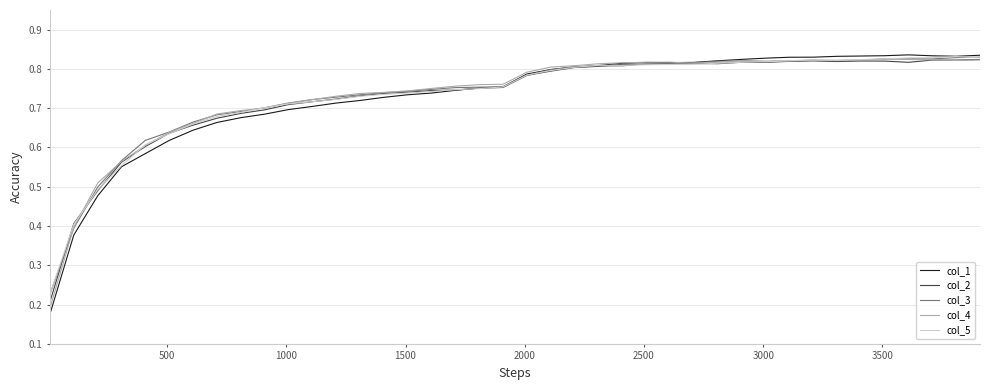

Which series has the largest range (max minus min)?

col_1